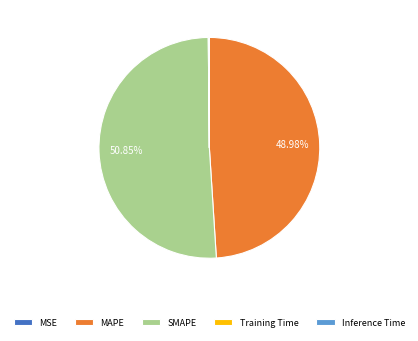

Combined, do MAPE and SMAPE account for over 50%?

Yes